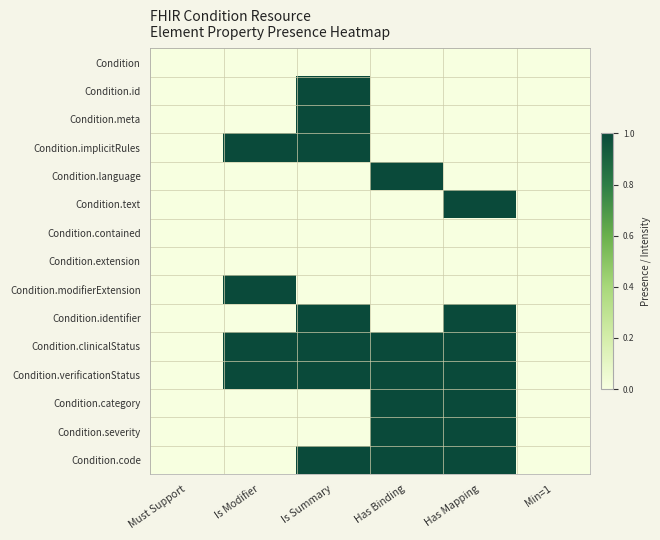

Rank the series at Is Summary from highest to lowest value.

Condition.id, Condition.meta, Condition.implicitRules, Condition.identifier, Condition.clinicalStatus, Condition.verificationStatus, Condition.code, Condition, Condition.language, Condition.text, Condition.contained, Condition.extension, Condition.modifierExtension, Condition.category, Condition.severity